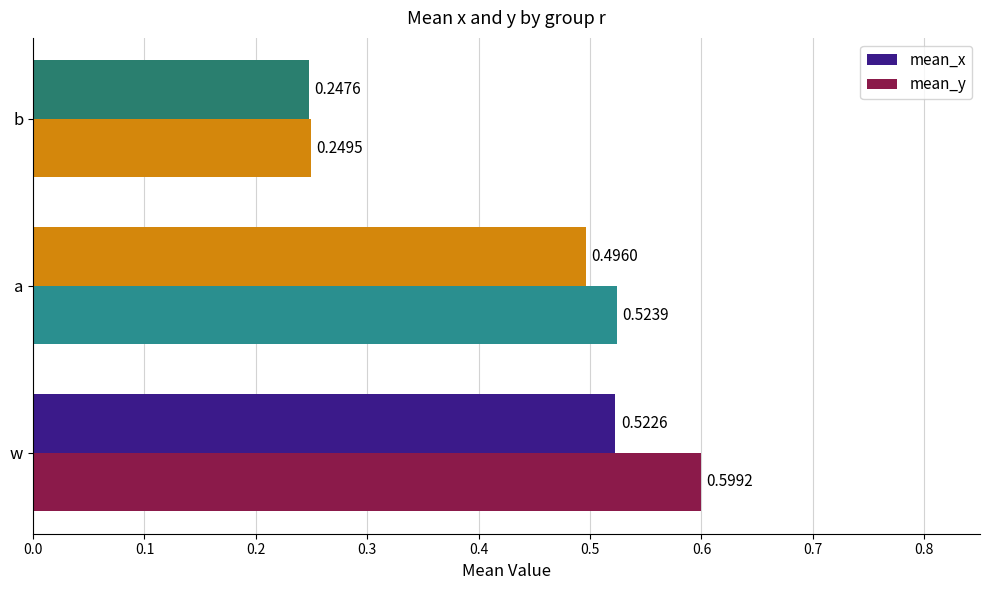

Reading left to right, transcribe all the data shown in this chart.

mean_x: 0.5	0.5	0.2
mean_y: 0.6	0.5	0.2